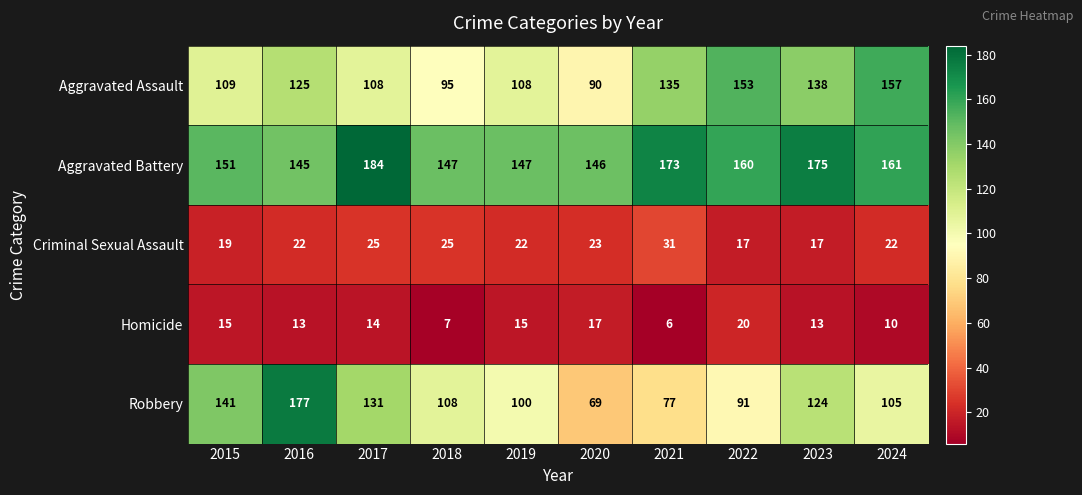

How many values in the Aggravated Assault series are below 125?

5